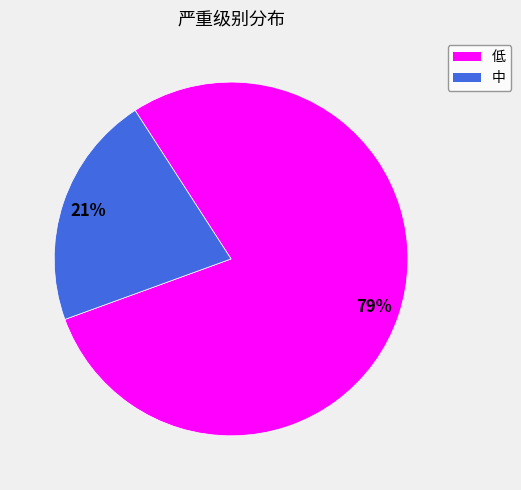

To the nearest percent, what percentage of the pie is 低?

79%